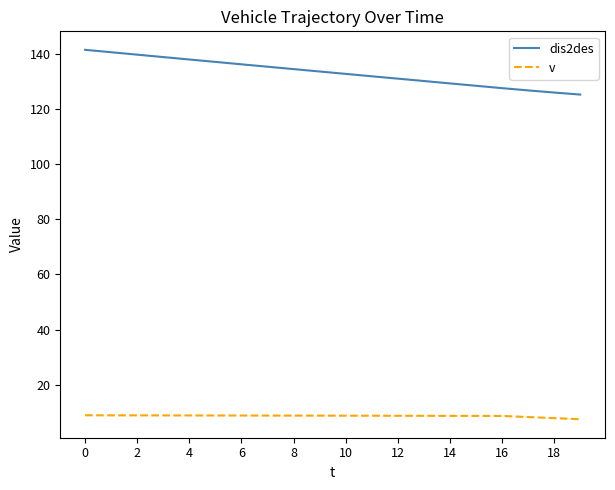

Which series has the largest total across all categories?

dis2des